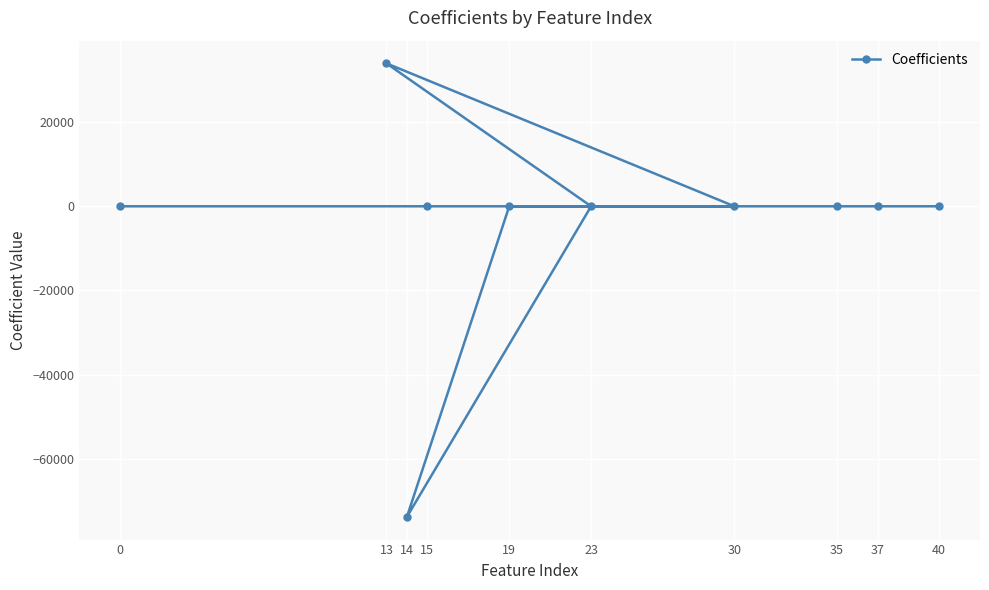

How many values are above zero?

6